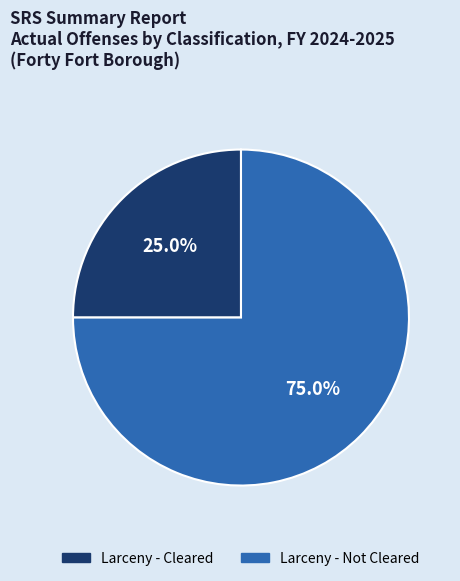

Does any single category account for the majority?

Yes